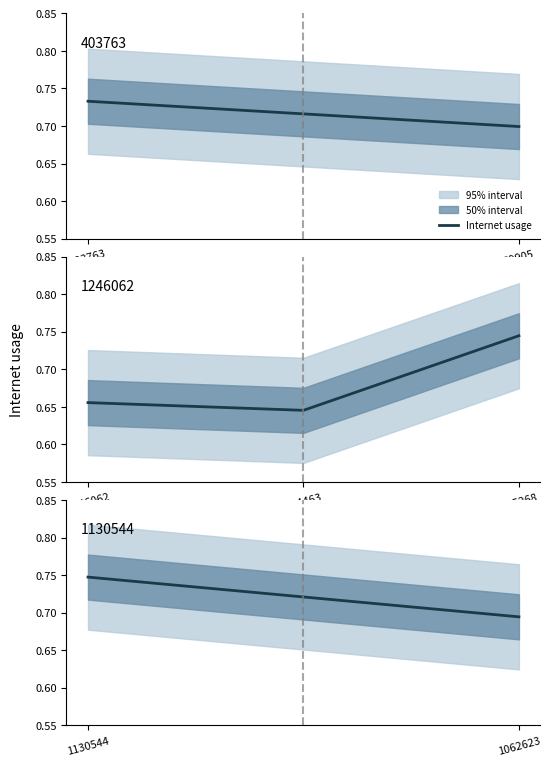

What is the value of the 2nd point from the left?

0.7